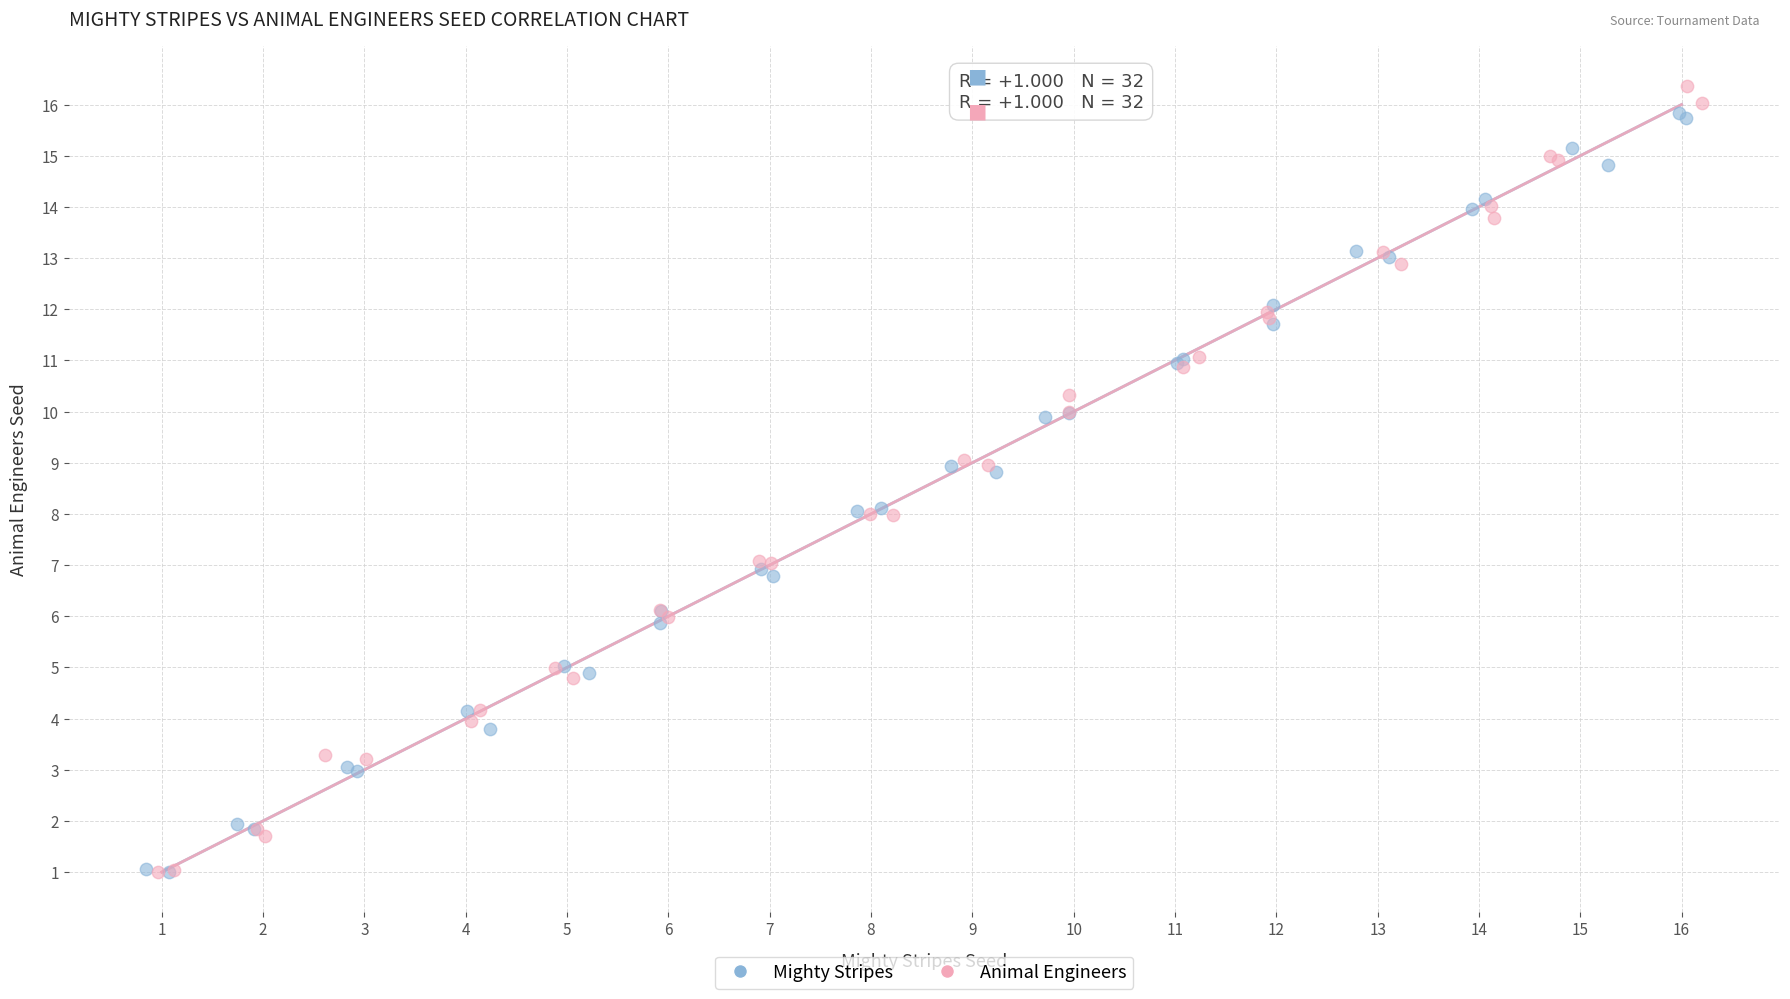

Which series has the widest spread of Y values?

Animal Engineers